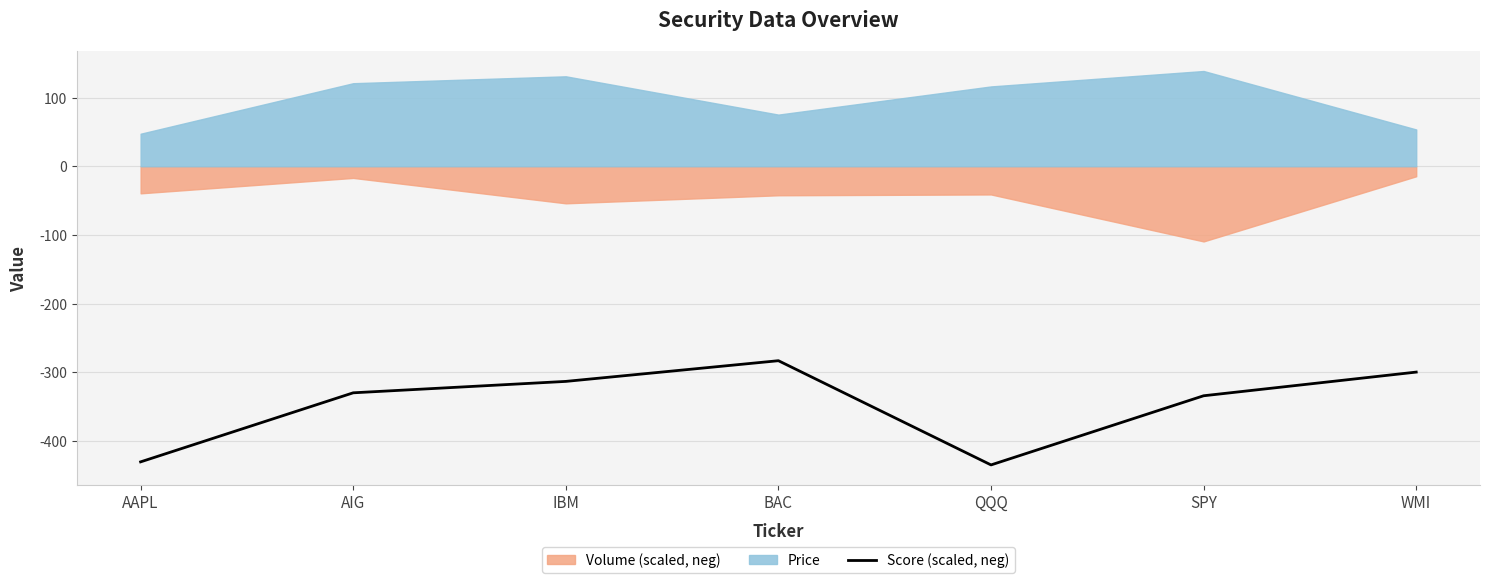

What is the label of the 2nd point from the right?

SPY